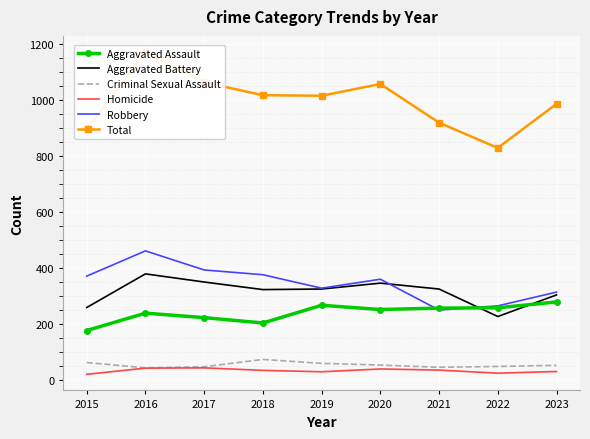

What is the highest value of the Total series?

1171